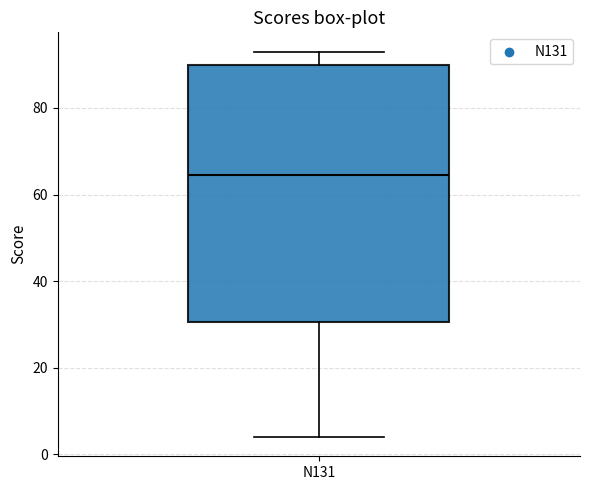

Where is the lower edge of the box for N131 on the y-axis? The values are not printed on the chart, so give them approximately, as read against the axis.

30